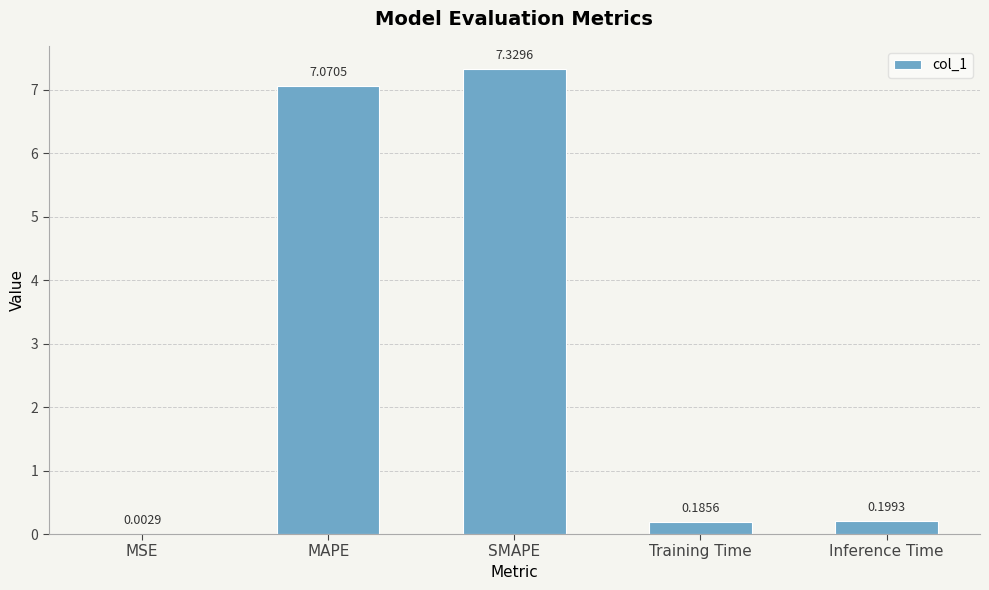

Between MSE and MAPE, which is larger?

MAPE